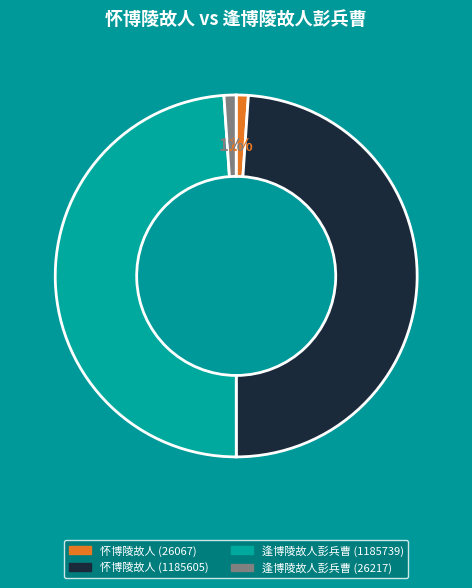

To the nearest percent, what is the average slice percentage?

25%